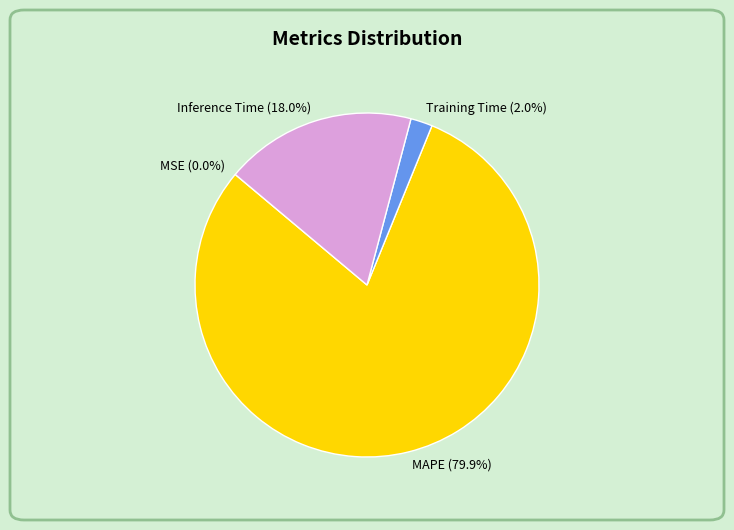

Which category accounts for the majority?

MAPE